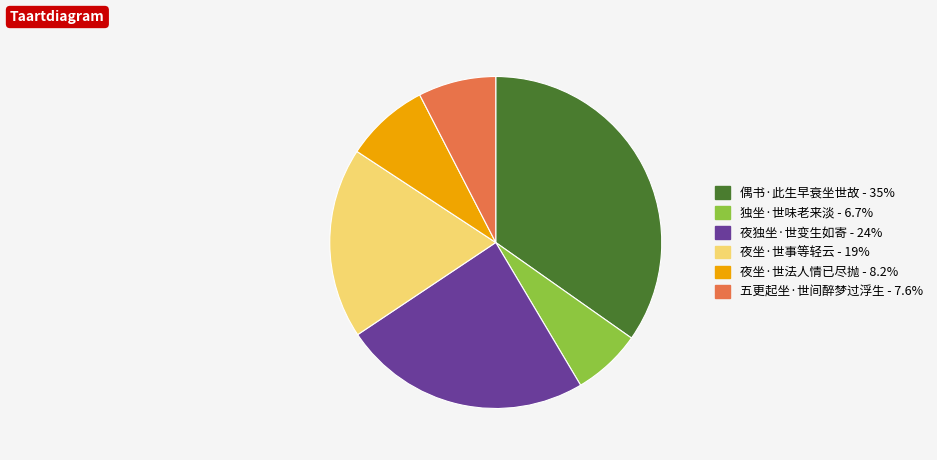

Is the sum of 夜坐·世事等轻云 and 独坐·世味老来淡 greater than half?

No